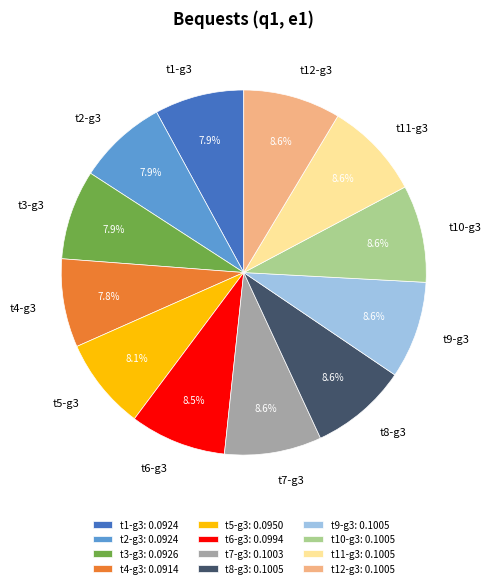

To the nearest percent, what portion does t9-g3 represent?

9%